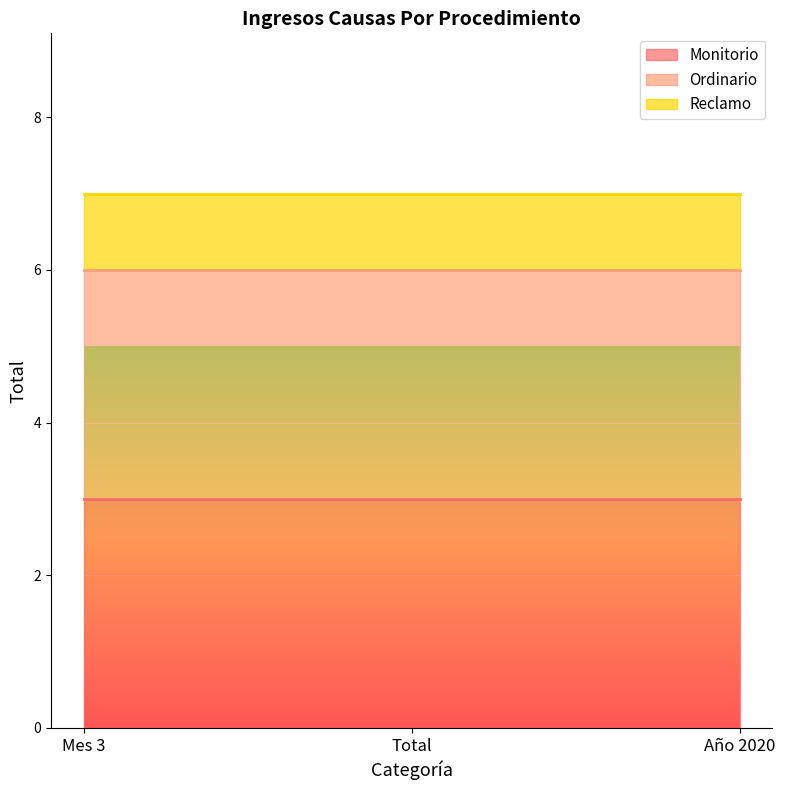

At how many categories does at least one series exceed 1?

3